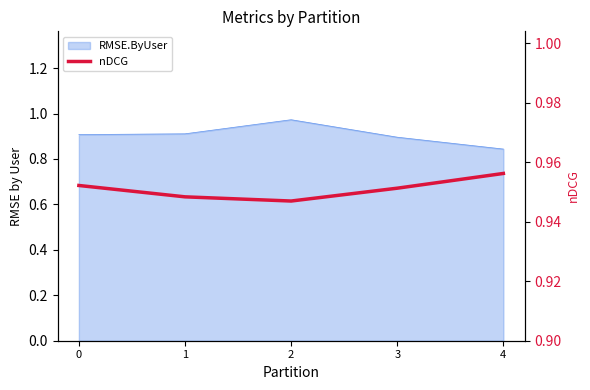

What is the value of the 2nd point from the left?

0.9